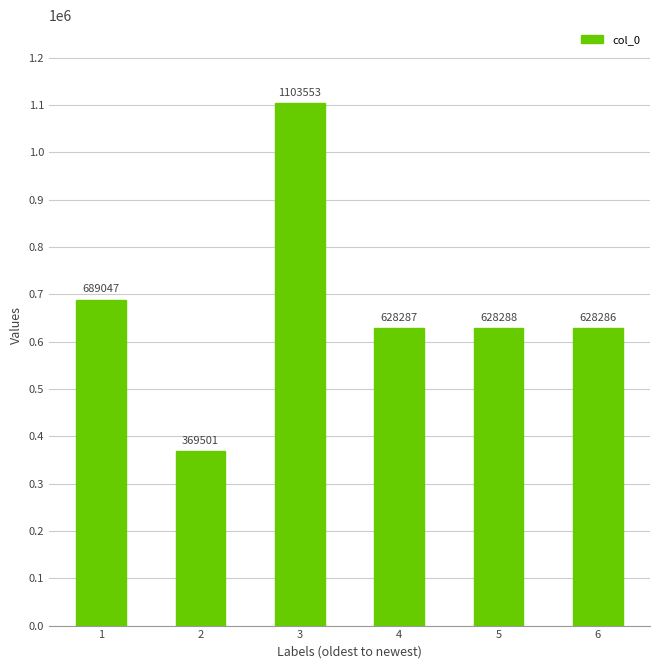

Which label corresponds to the largest value in the chart?

3